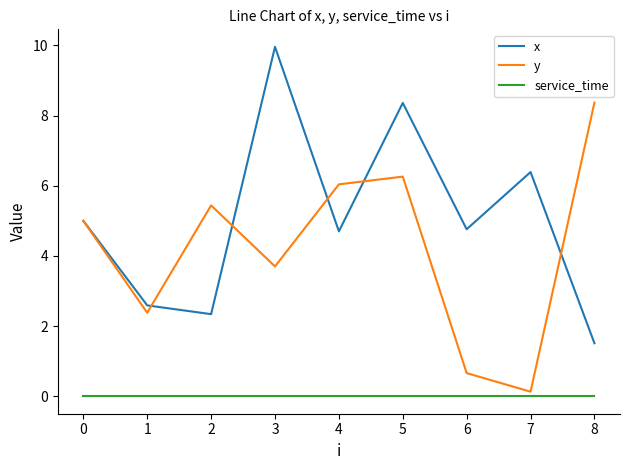

What is the average value of the y series?

4.2